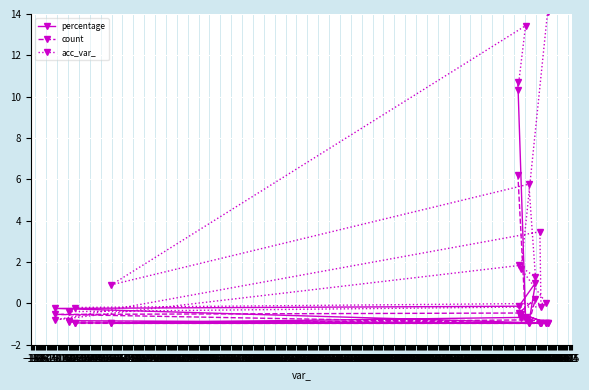

List the series in order of their peak value, lowest first.

count, percentage, acc_var_